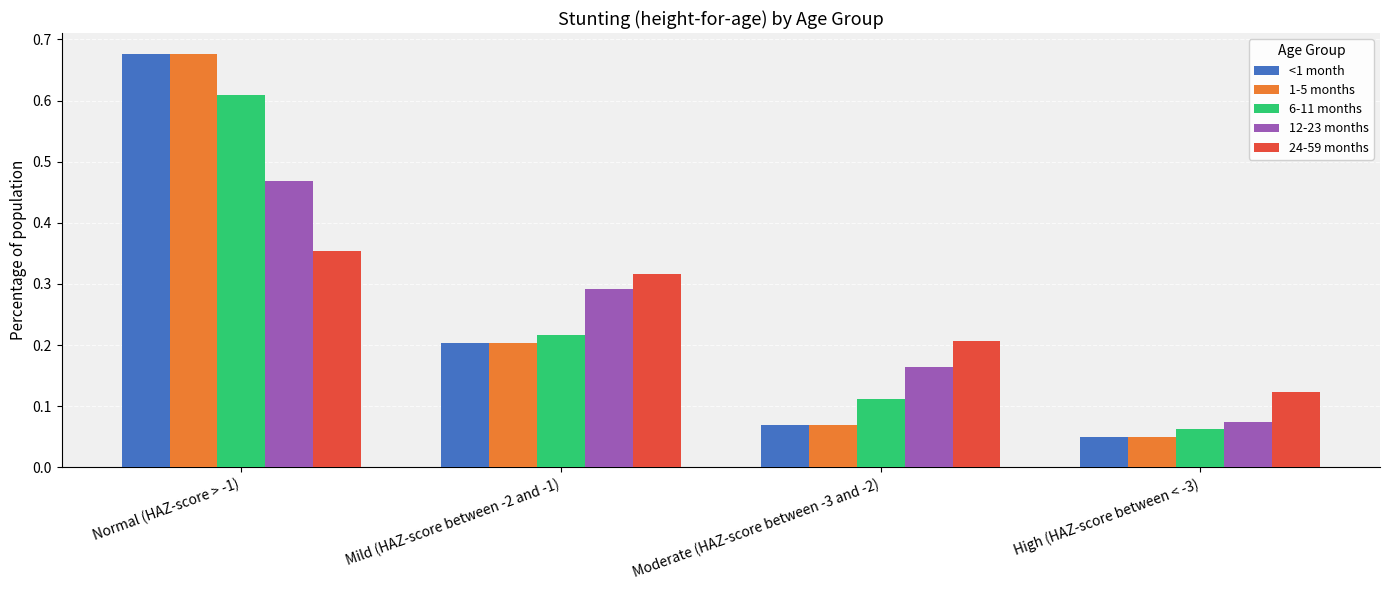

Which category has the lowest value in the 12-23 months series?

High (HAZ-score between < -3)